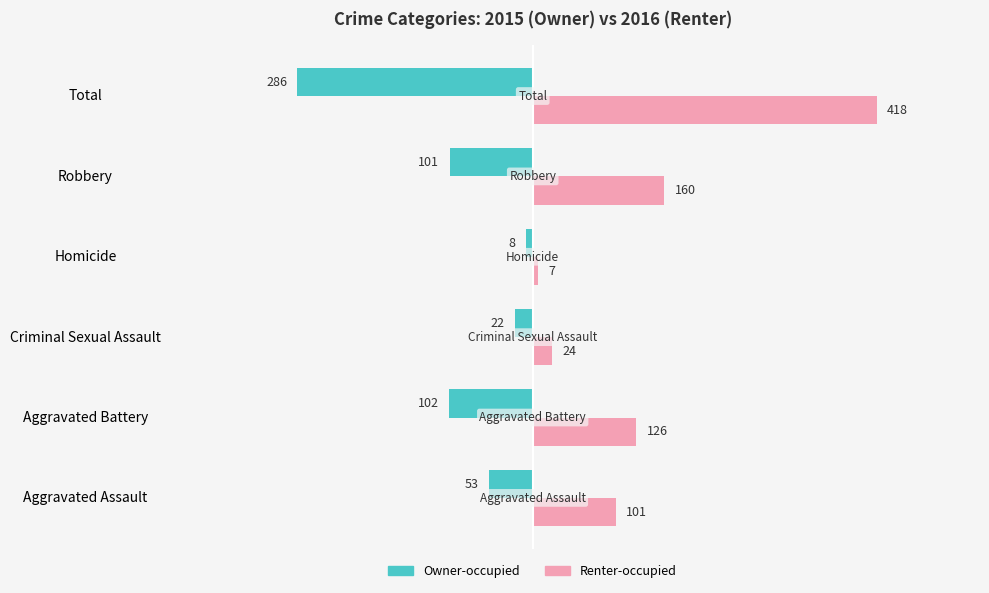

Which category has the lowest value in the Owner-occupied series?

Total